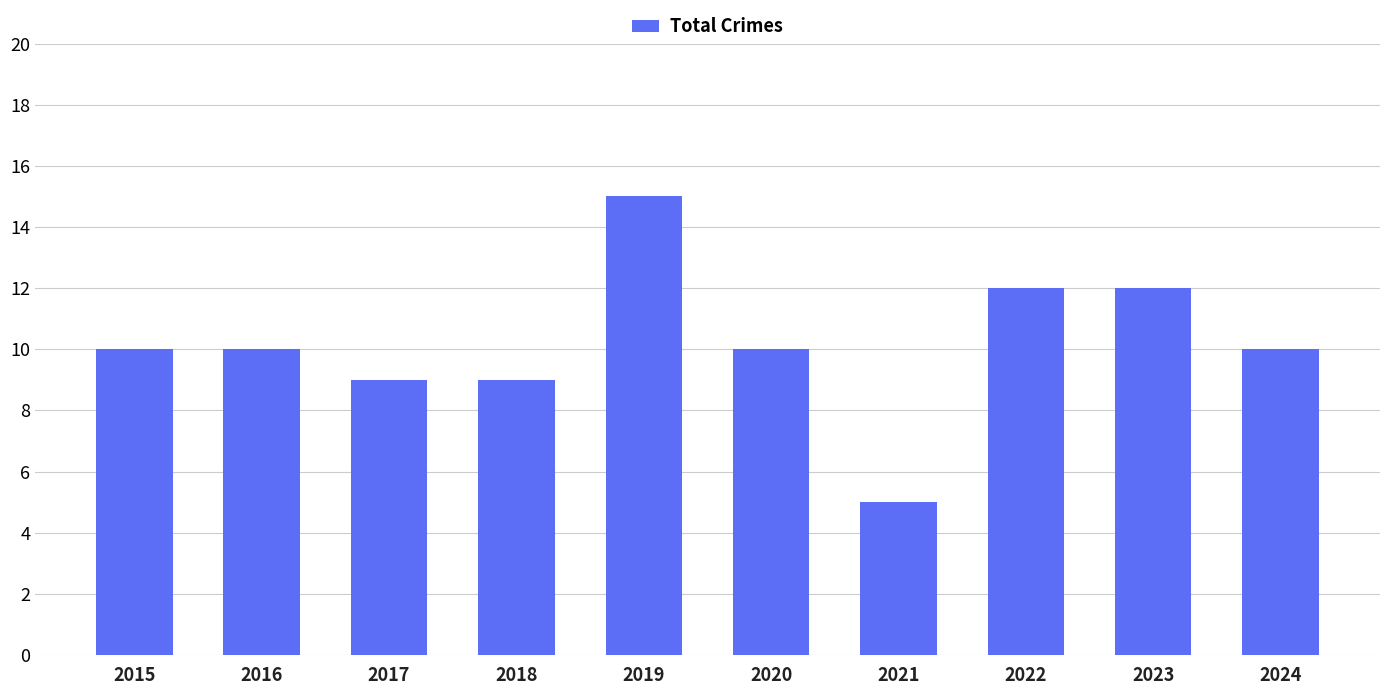

What is the difference between the values at 2019 and 2024?

5